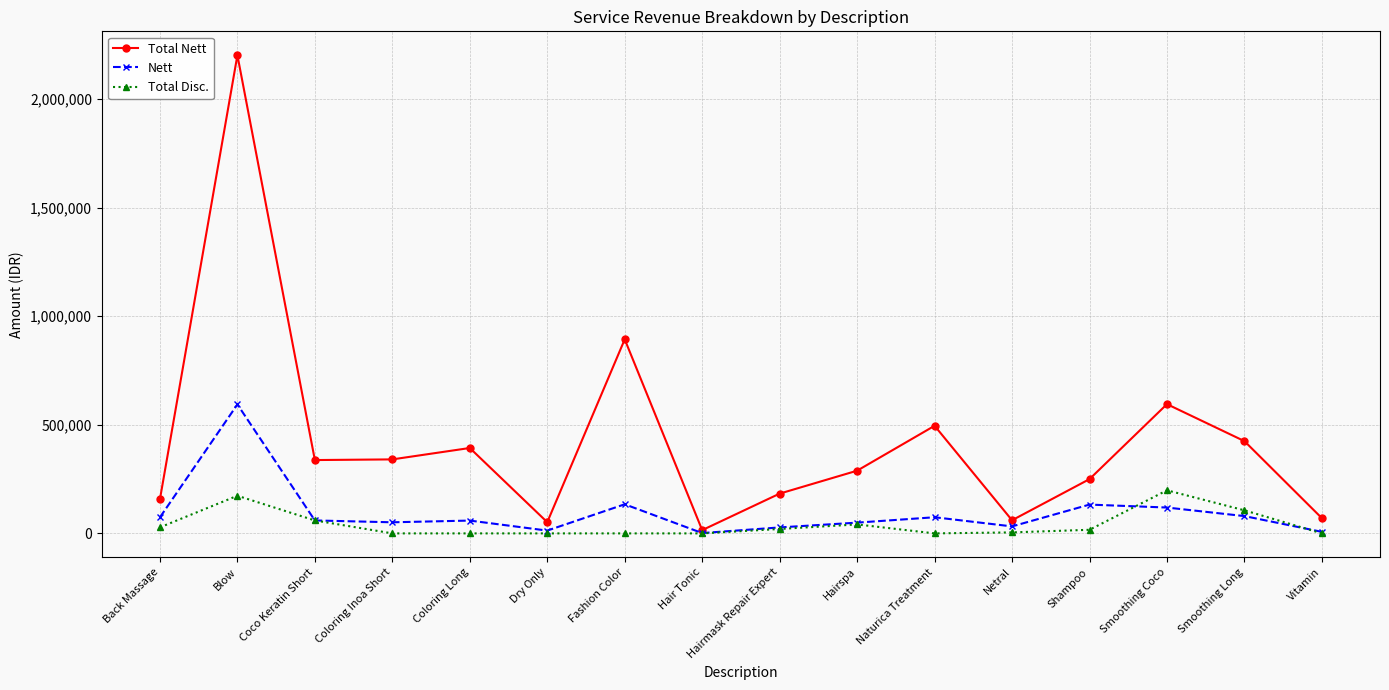

How many lines are shown in the chart?

3